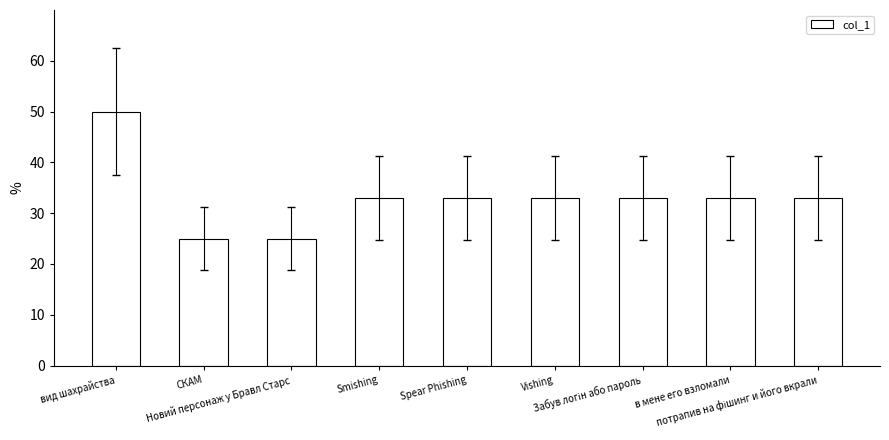

Does the chart contain any negative values?

No